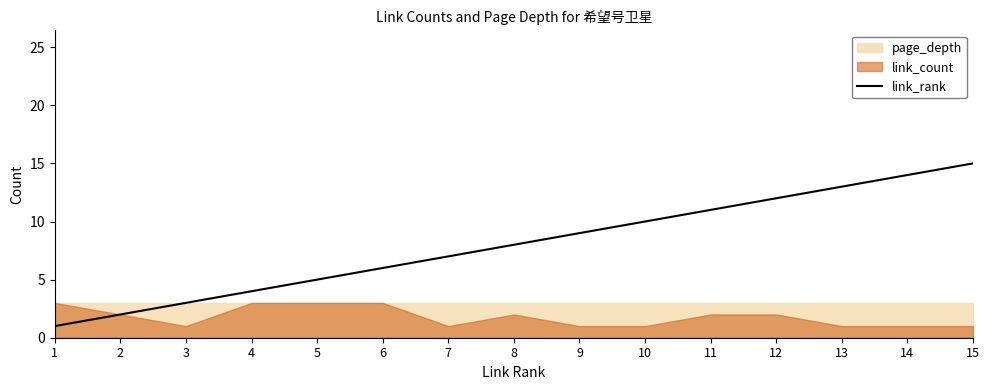

What is the smallest value displayed?

1